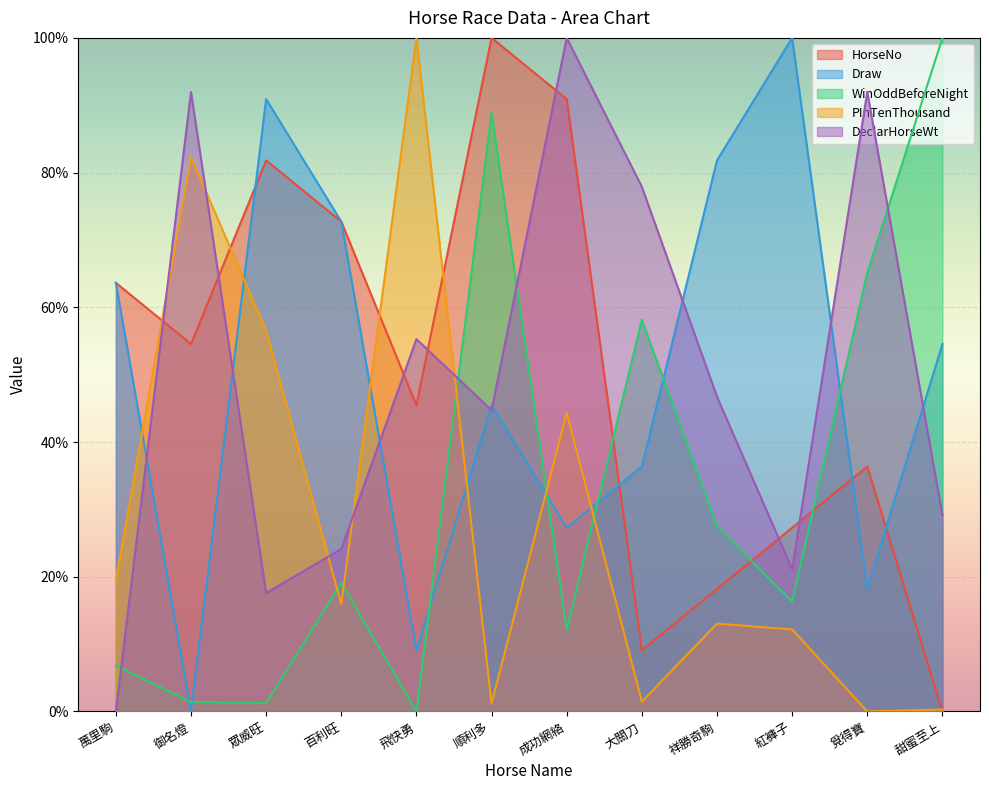

At how many categories does at least one series exceed 30?

12